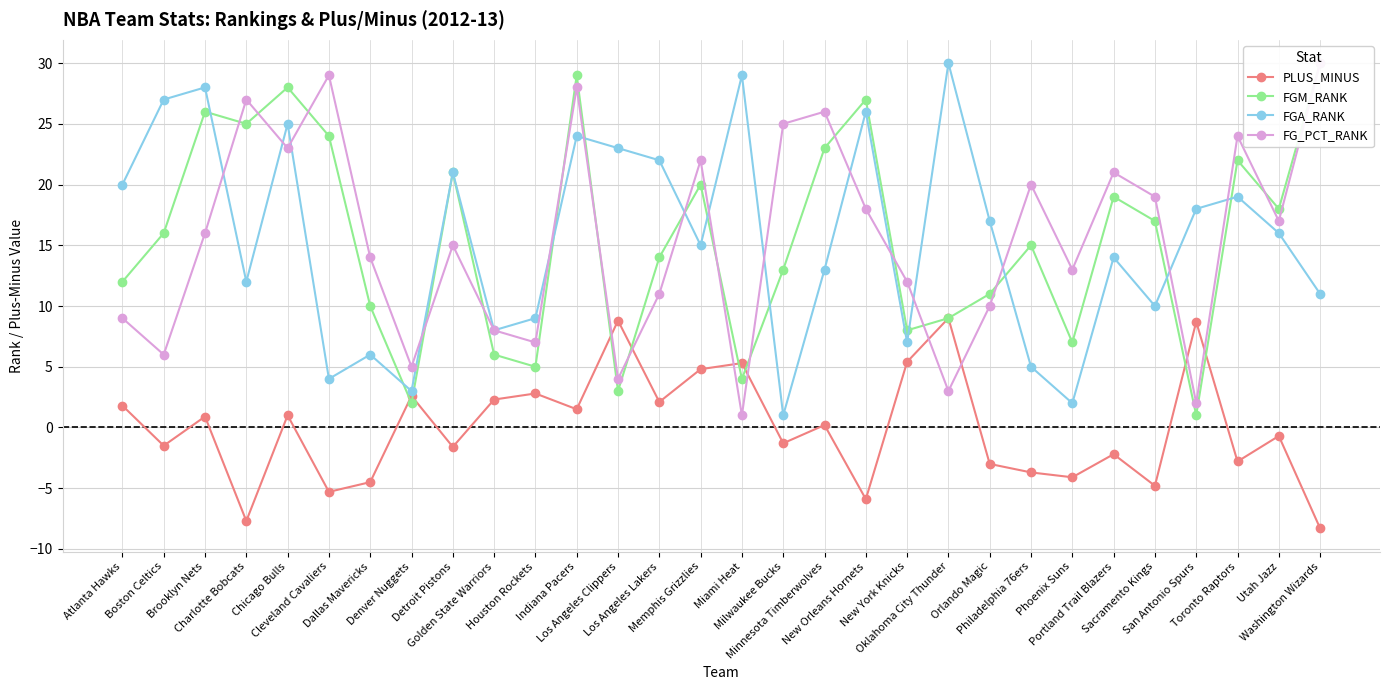

What is the difference between the second highest and minimum values in the FG_PCT_RANK series?

28.0